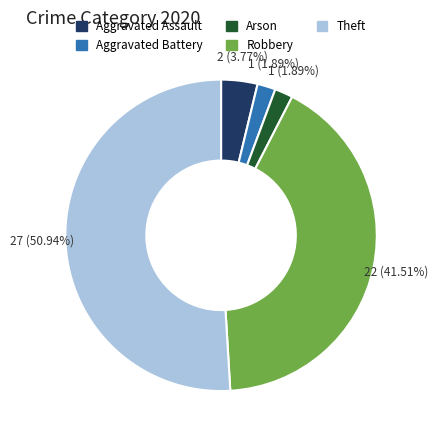

Which slice is the largest?

Theft